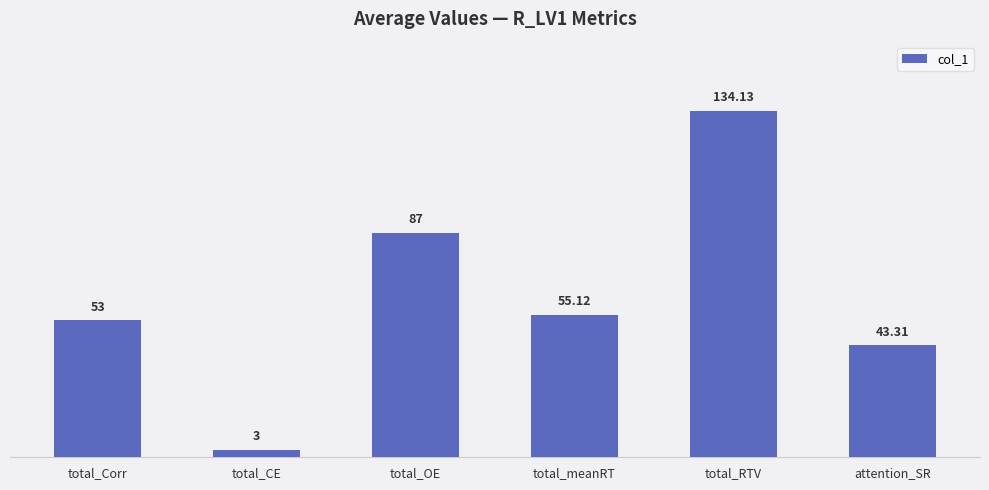

Does the chart contain stacked bars?

No